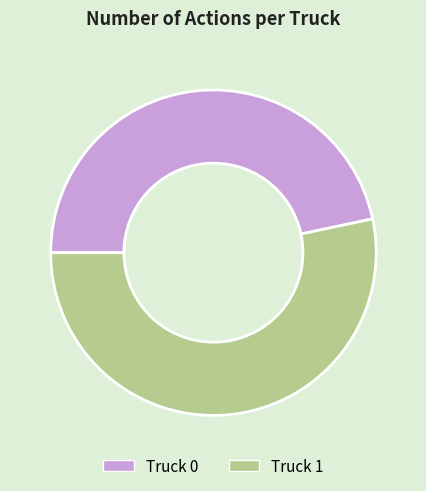

Combined, do Truck 1 and Truck 0 account for over 50%?

Yes